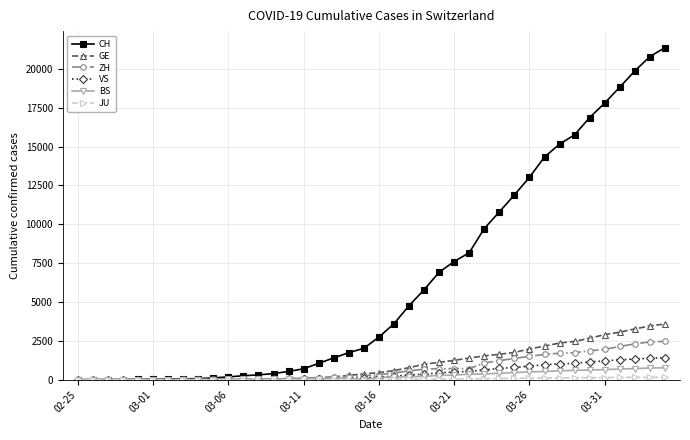

What is the highest value of the ZH series?

2467